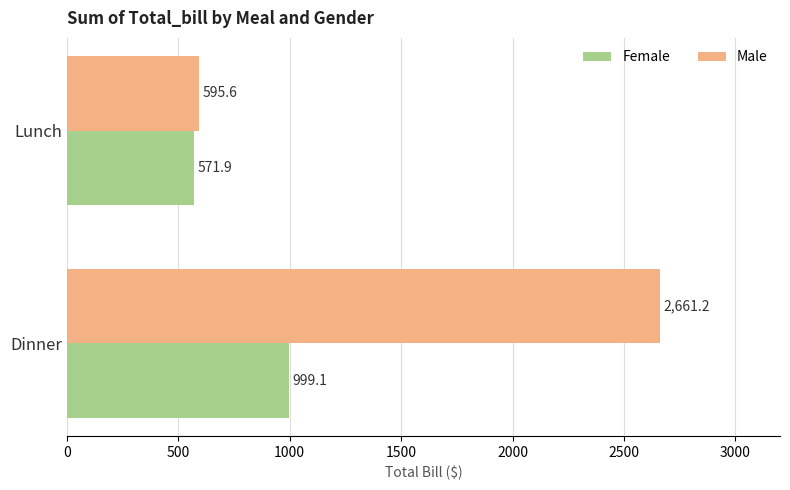

At how many categories does at least one series exceed 1326?

1